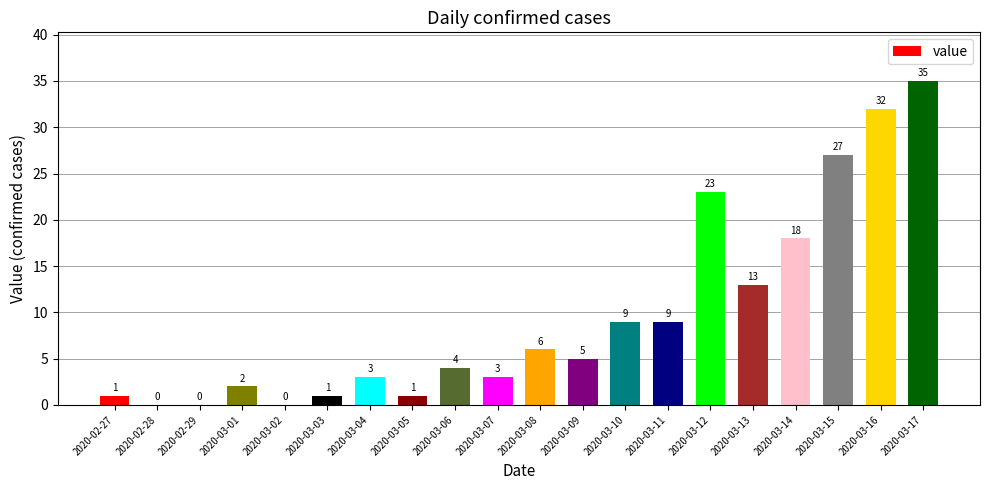

How many categories are shown in the chart?

20